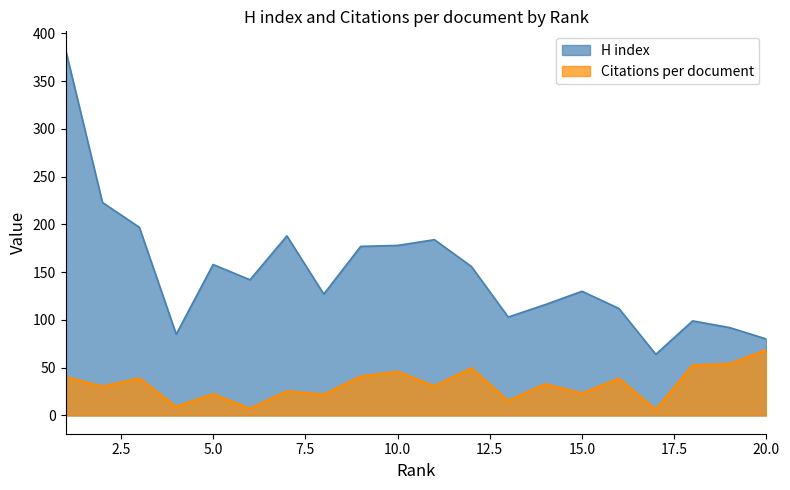

How many categories are shown in the chart?

20